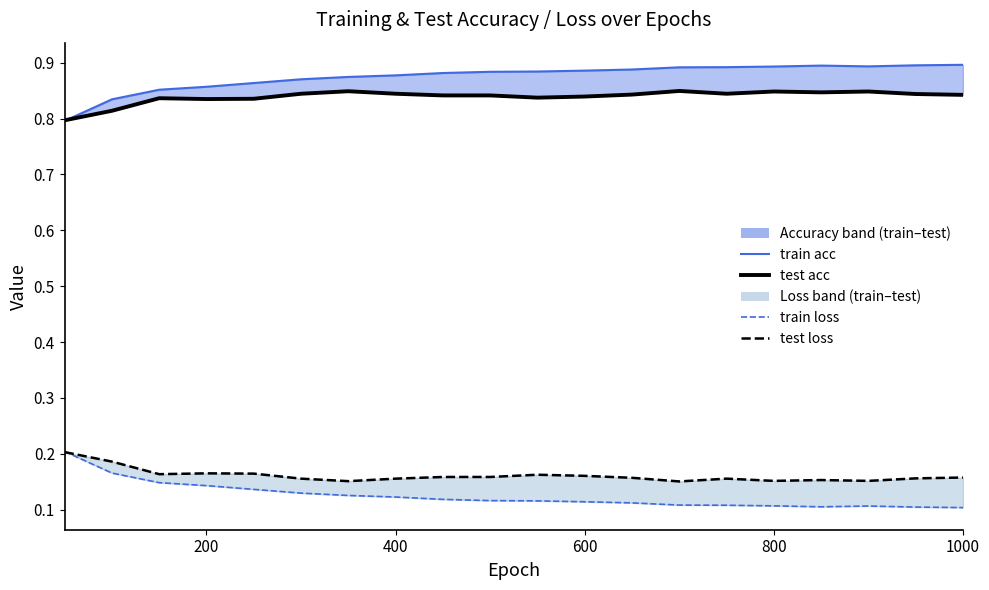

In test loss, how many points are lower than both neighbors (excluding endpoints)?

5